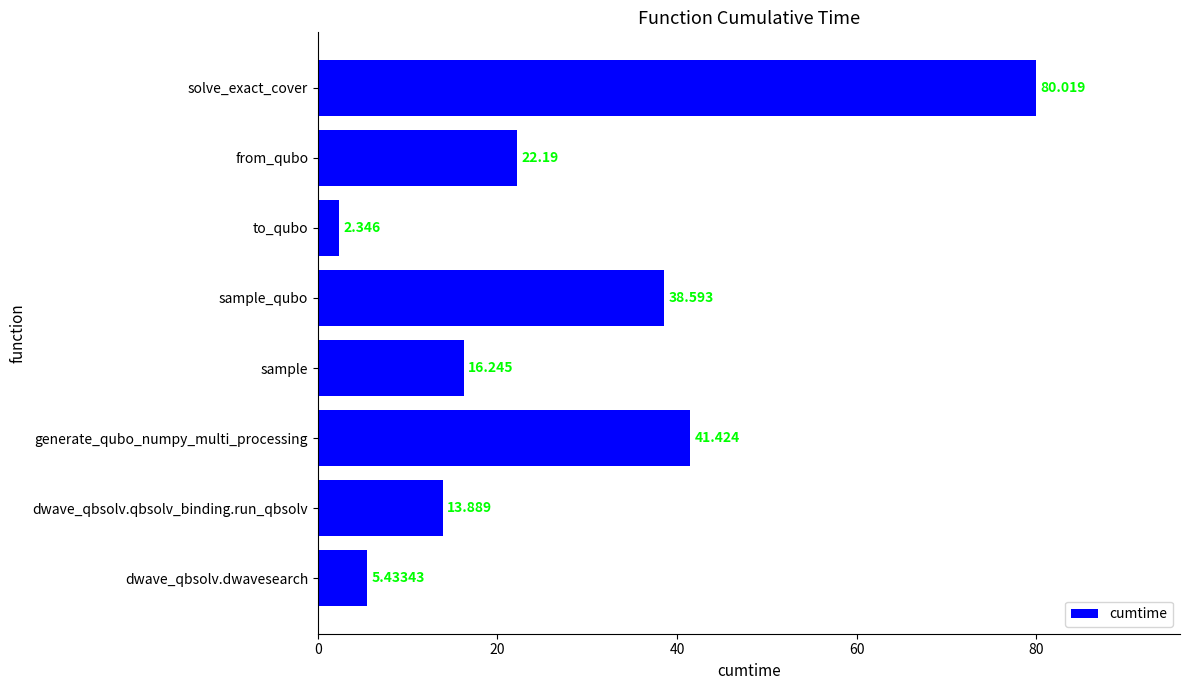

Between from_qubo and to_qubo, which is larger?

from_qubo